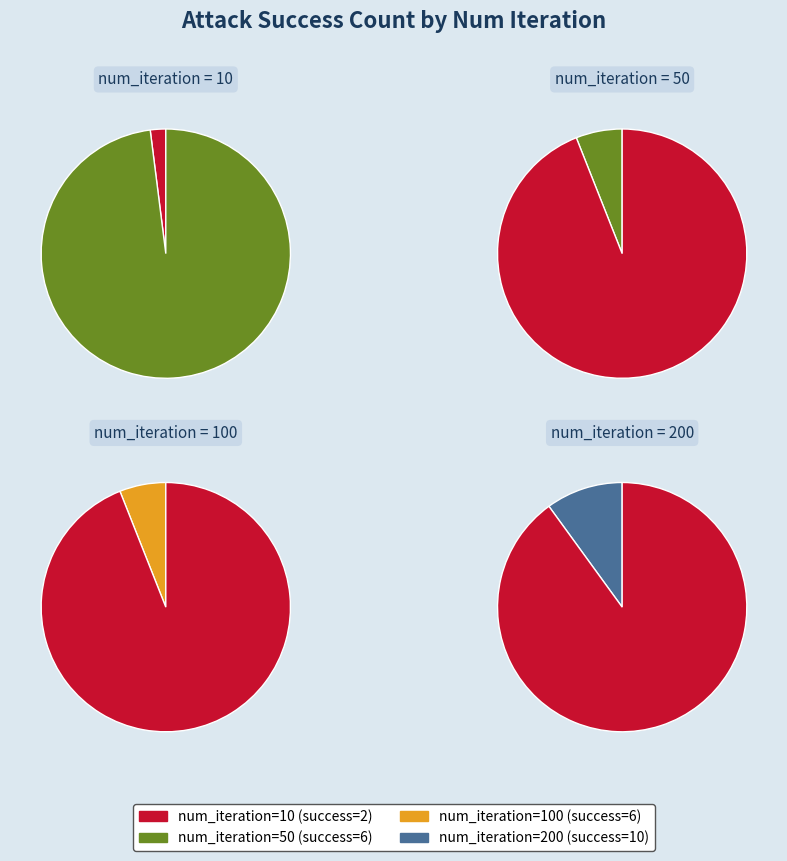

How much of the chart is everything except 100?

75.0%